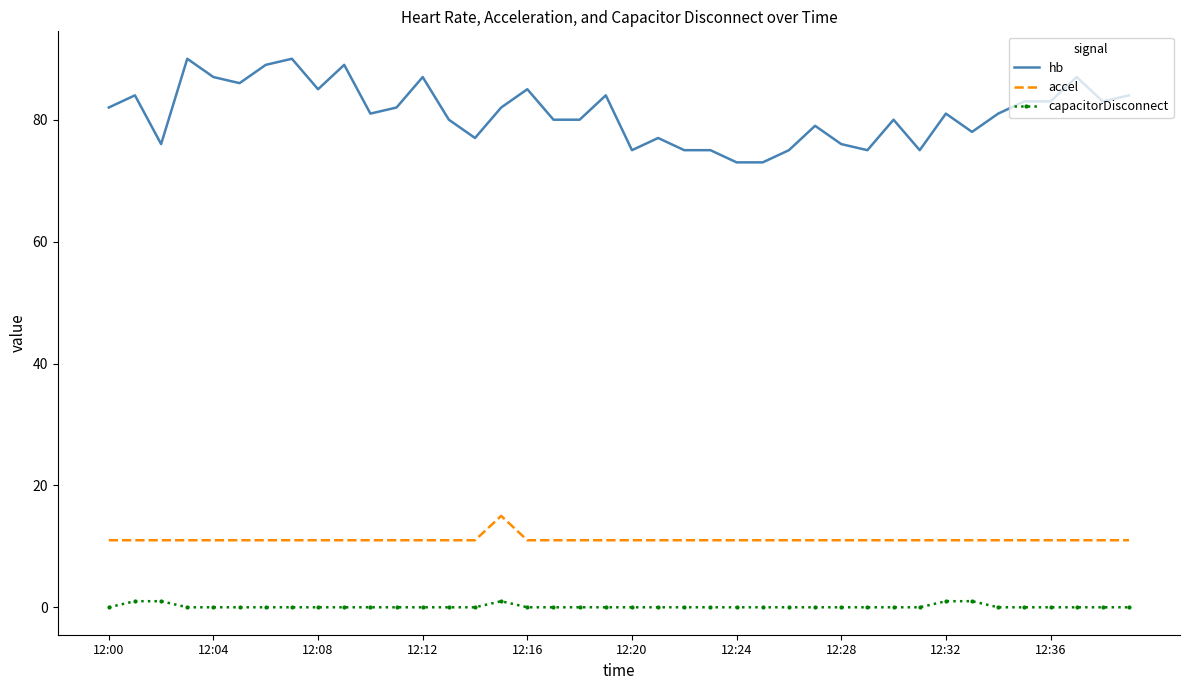

True or false: accel and hb cross at least once.

False